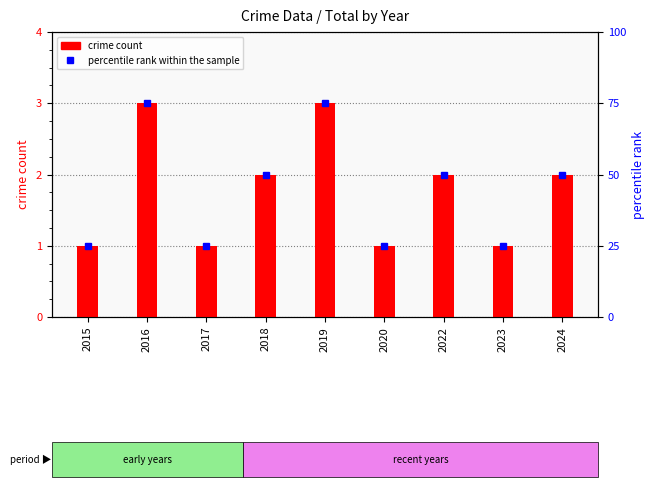

Reading left to right, list all the values displayed in this chart.

crime count: 2015=1	2016=3	2017=1	2018=2	2019=3	2020=1	2022=2	2023=1	2024=2
percentile rank within the sample: 2015=25	2016=75	2017=25	2018=50	2019=75	2020=25	2022=50	2023=25	2024=50